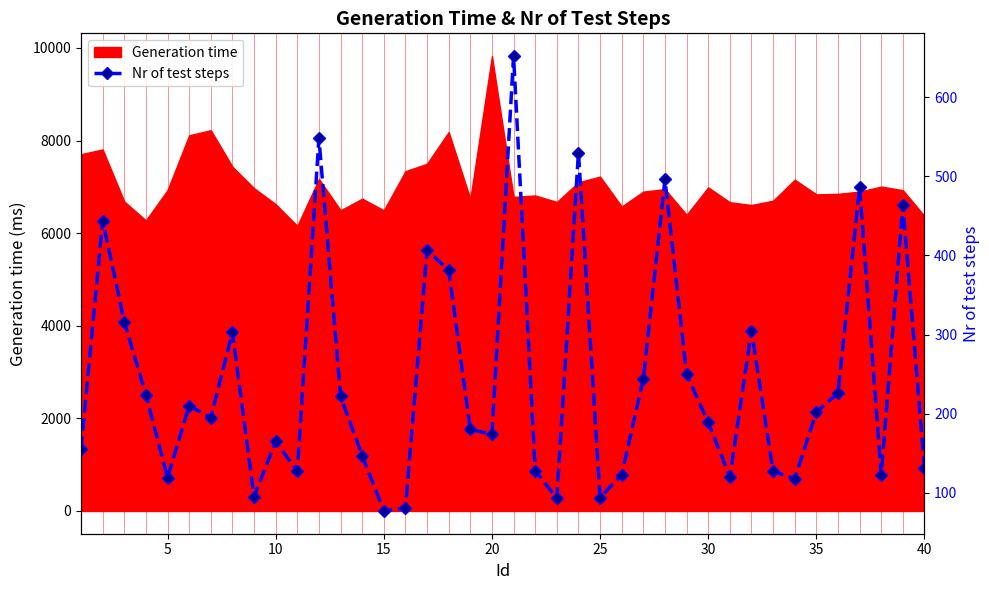

What is the highest value of the Generation time series?

9824.7